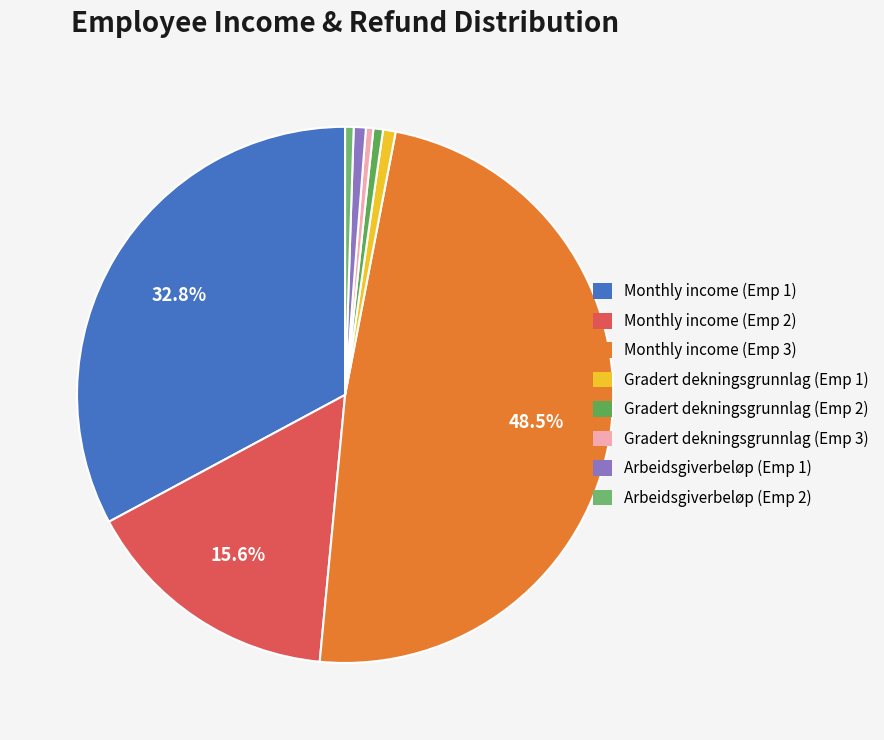

How many slices are in this pie chart?

8